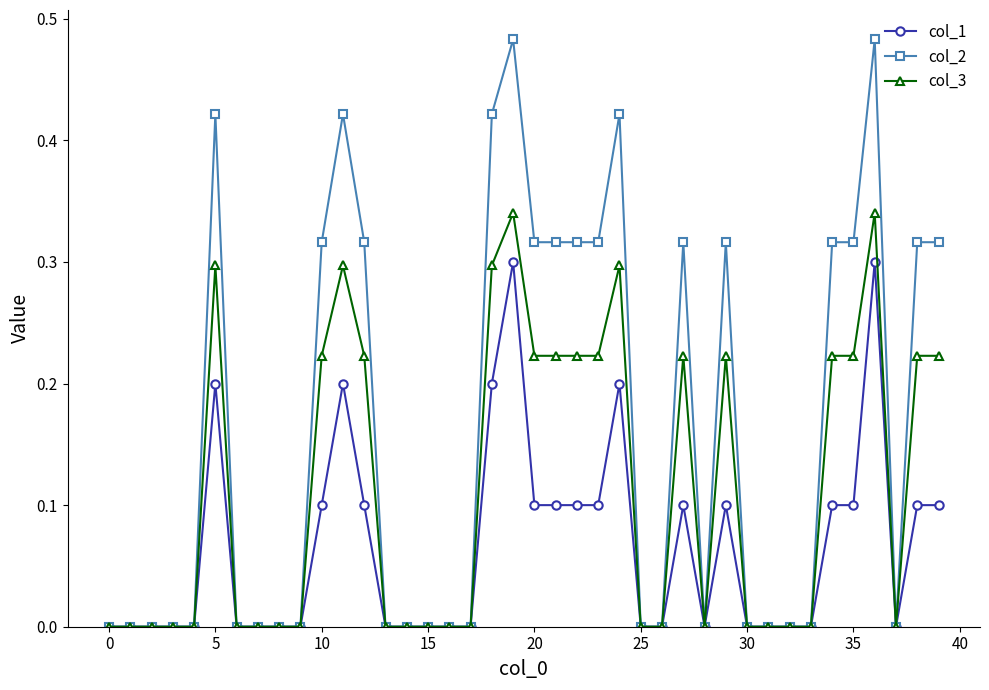

Which series has the widest spread of values?

col_2